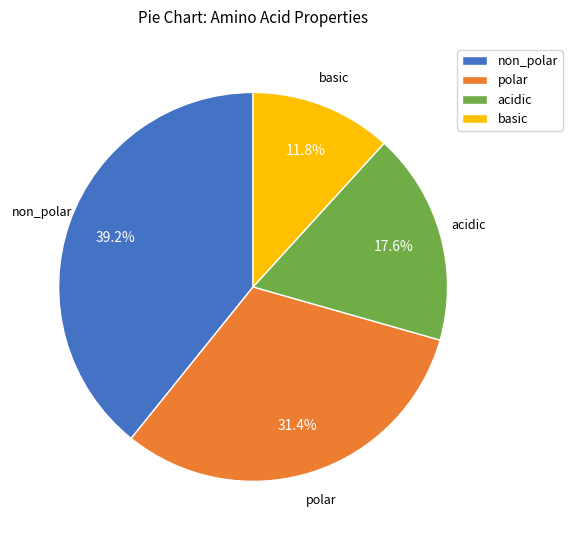

Is polar the majority of the pie?

No